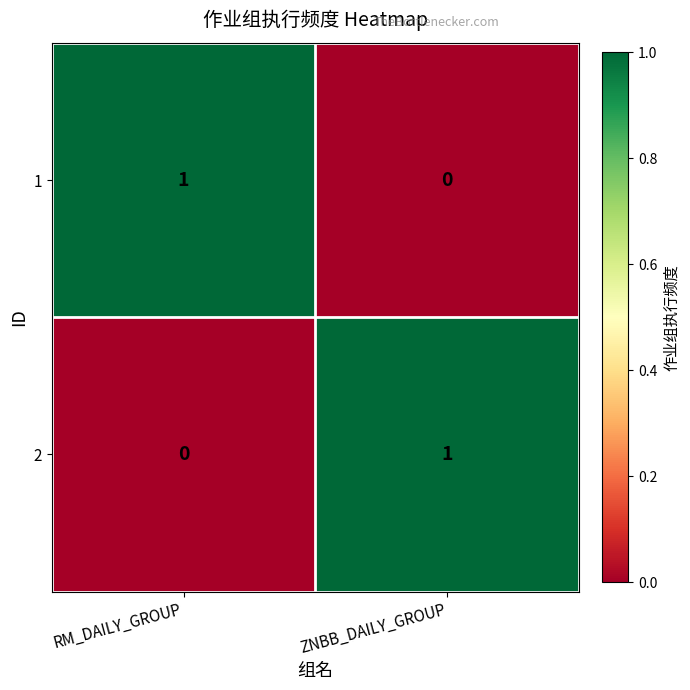

At which label does 2 reach its peak?

ZNBB_DAILY_GROUP